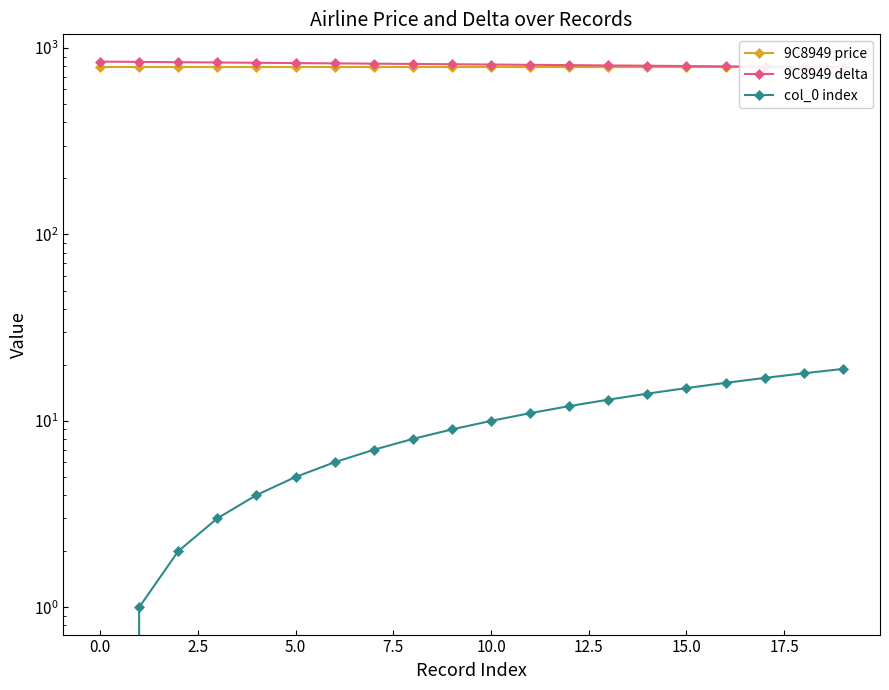

What is the sum of the 9C8949 price values at 17 and 0.0?

1580